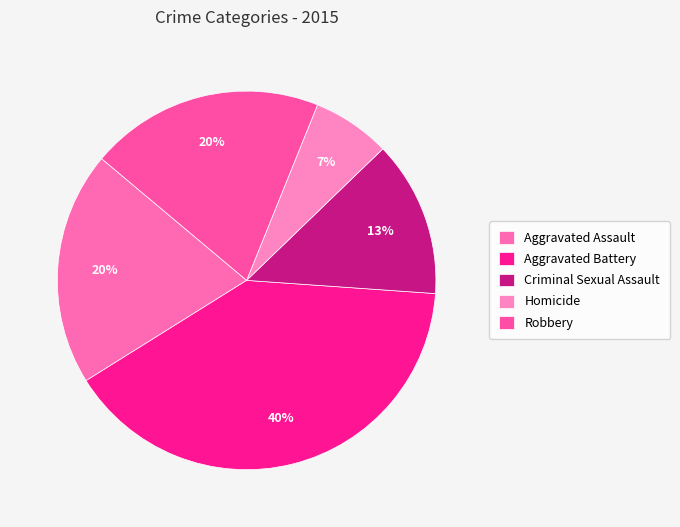

Is the sum of Aggravated Assault and Robbery greater than half?

No